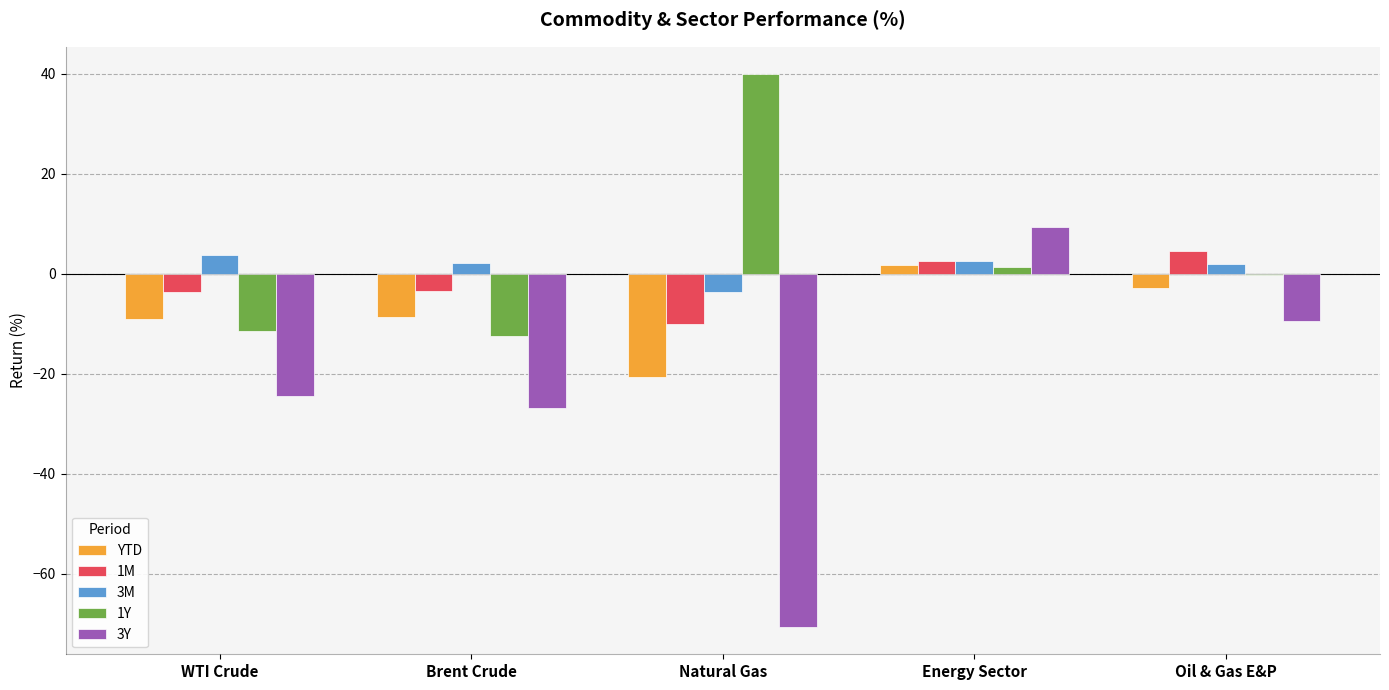

Is it true that 1M equals -17.0 at Natural Gas?

False